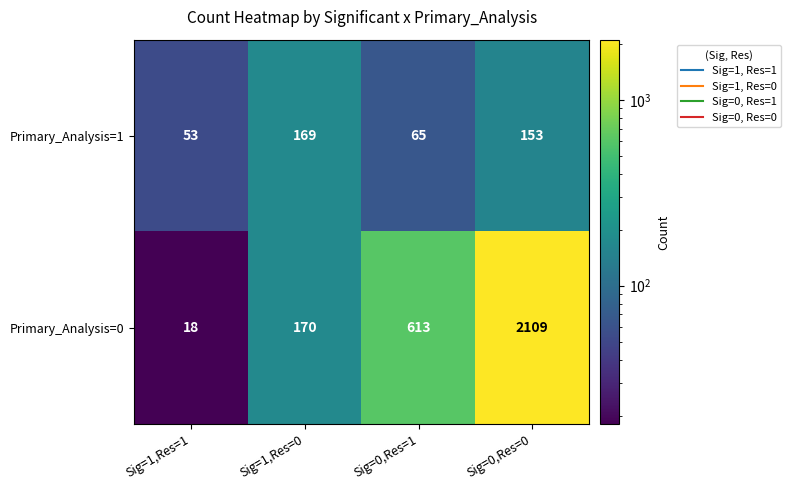

Reading left to right, transcribe all the data shown in this chart.

Primary_Analysis=1: Sig=1,Res=1=53	Sig=1,Res=0=169	Sig=0,Res=1=65	Sig=0,Res=0=153
Primary_Analysis=0: Sig=1,Res=1=18	Sig=1,Res=0=170	Sig=0,Res=1=613	Sig=0,Res=0=2109